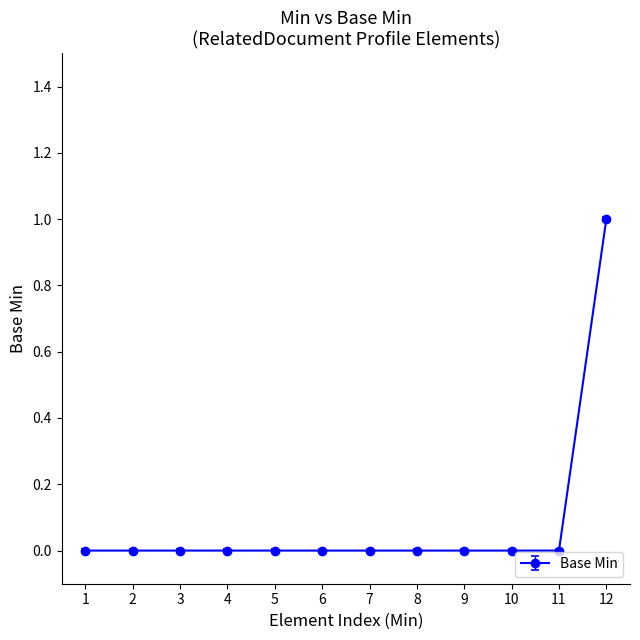

How many distinct data groups are displayed?

1